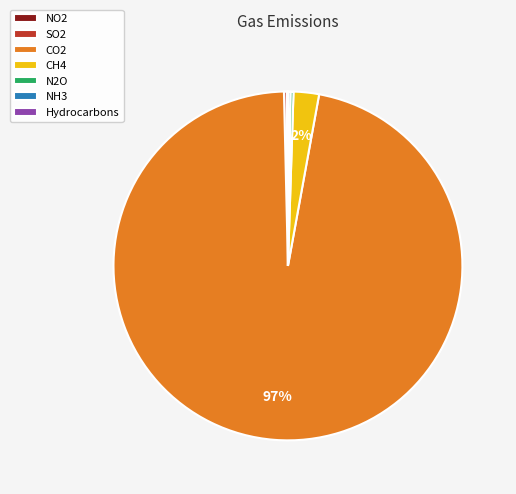

True or false: CO2 accounts for 97% of the total.

True